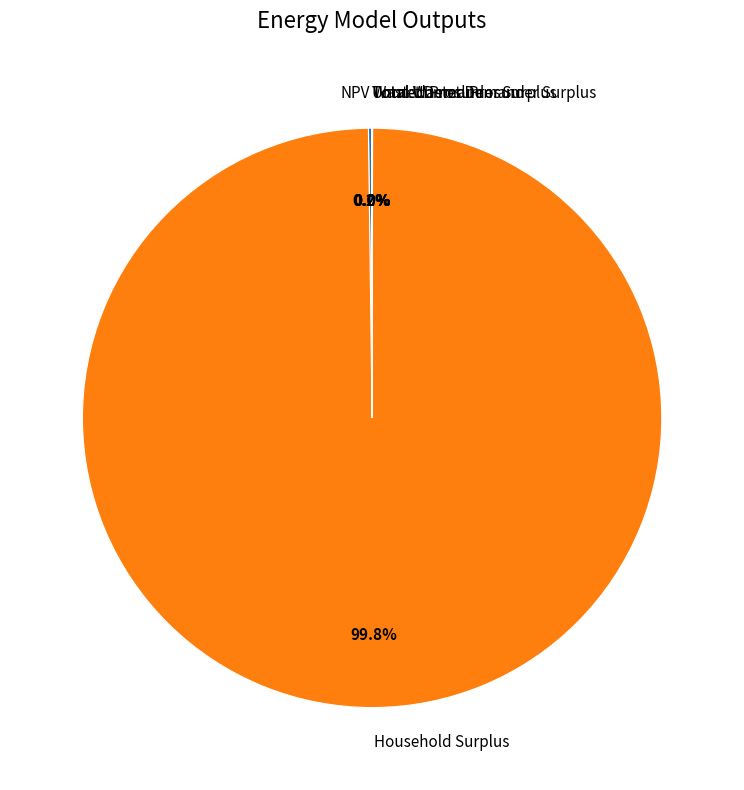

Which category has the biggest portion of the pie?

Household Surplus